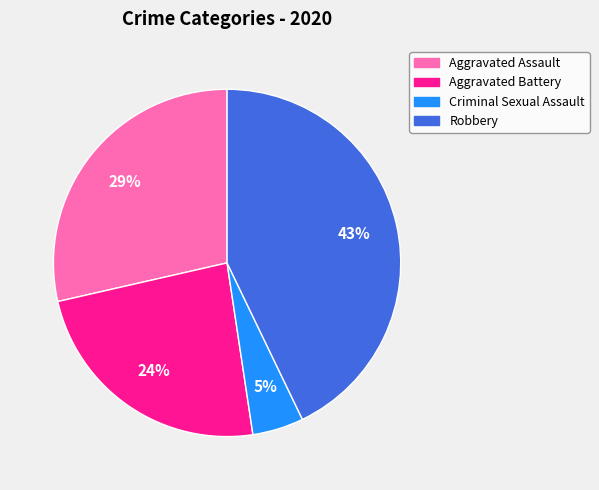

How many segments does this pie chart have?

4